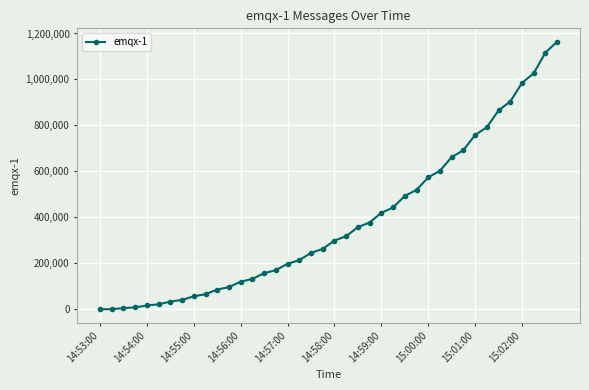

What is the difference between the second highest and minimum values?

1116908